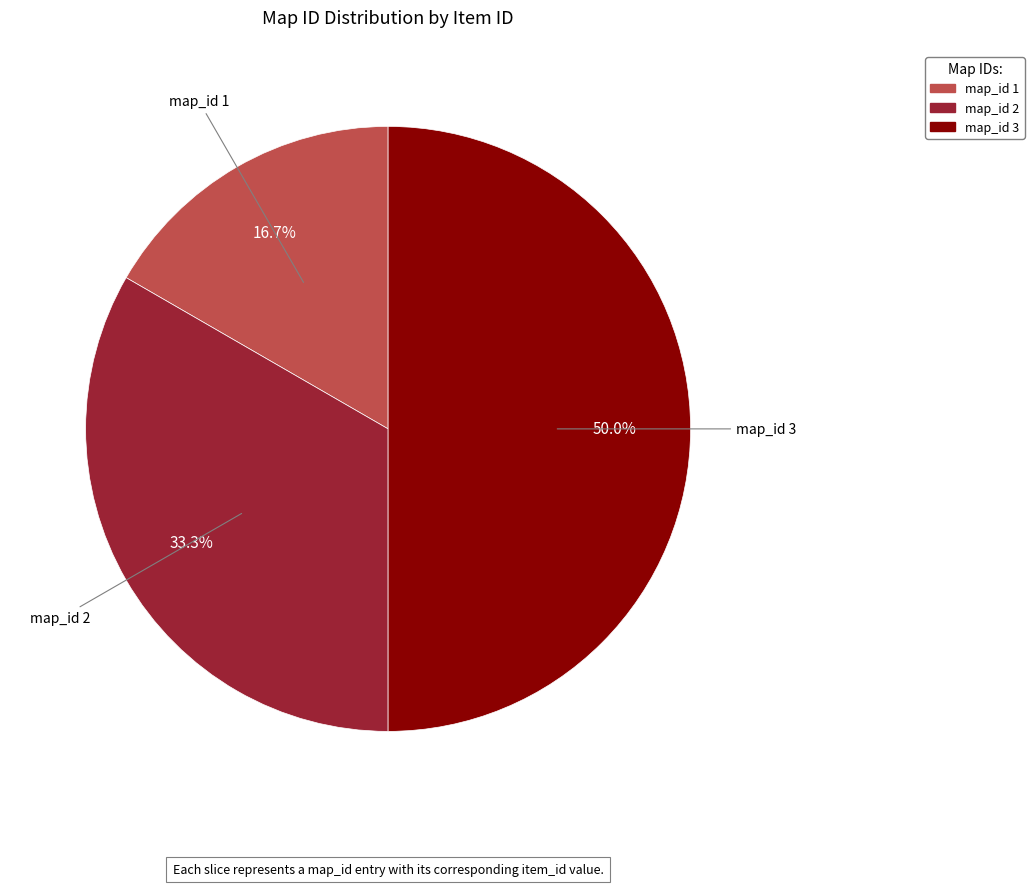

What is the largest slice in the pie chart?

map_id 3